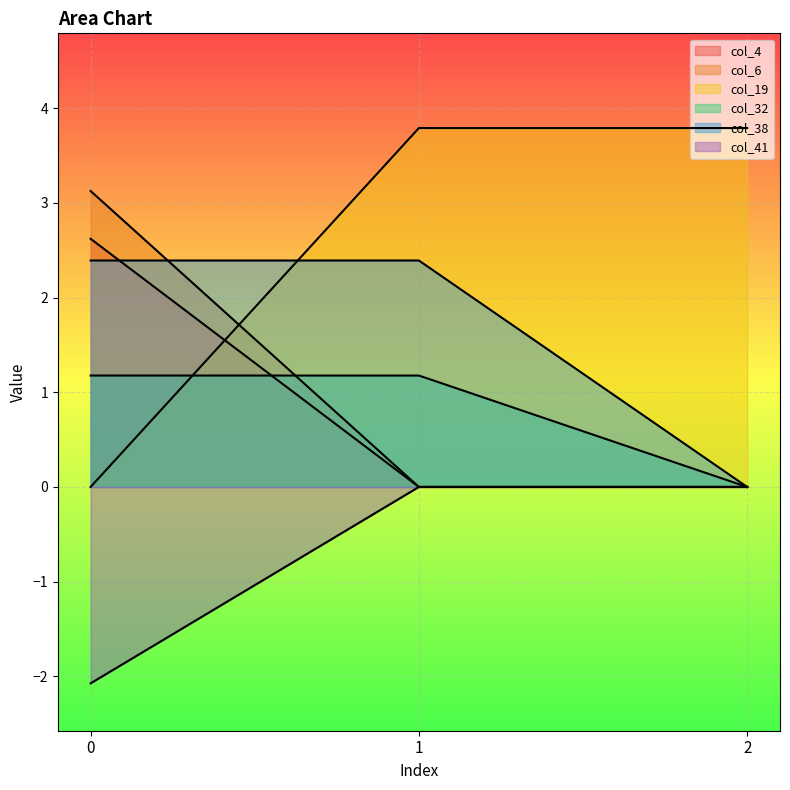

What is the difference between the maximum and minimum values in the col_4 series?

3.8